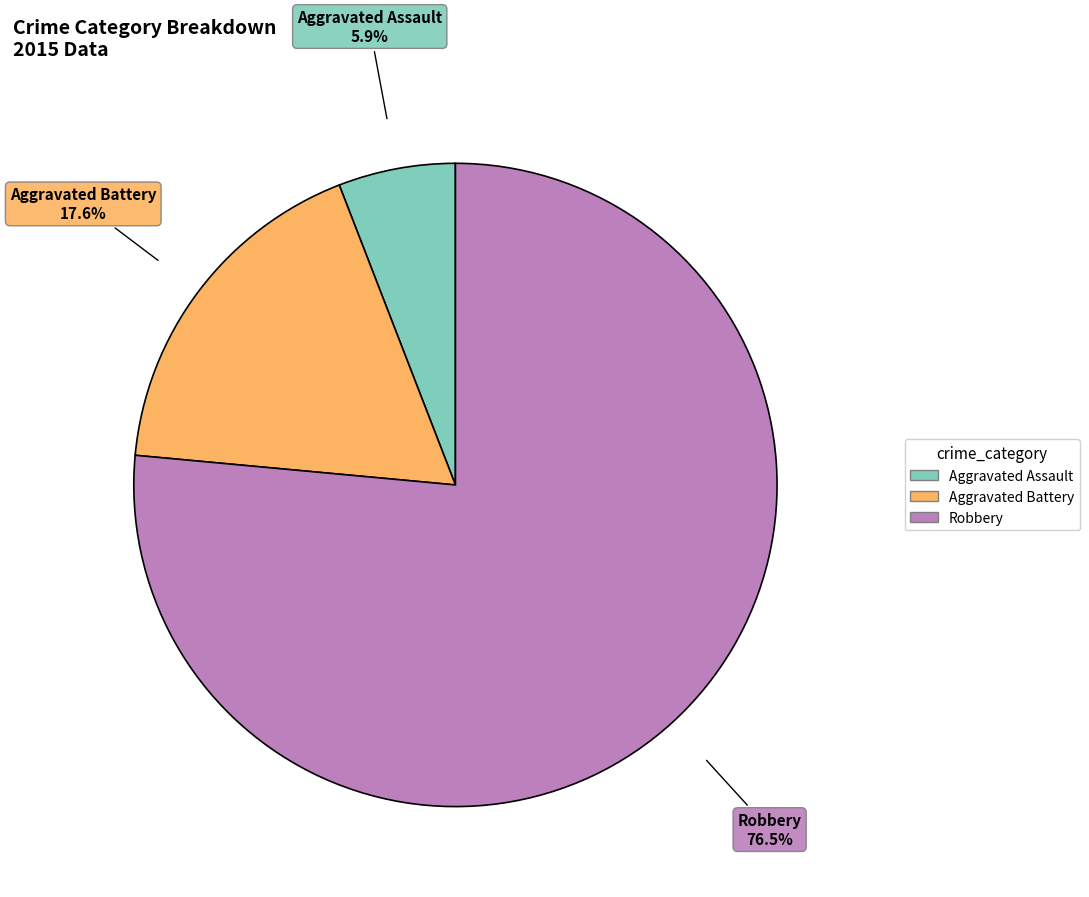

What is the largest slice in the pie chart?

Robbery